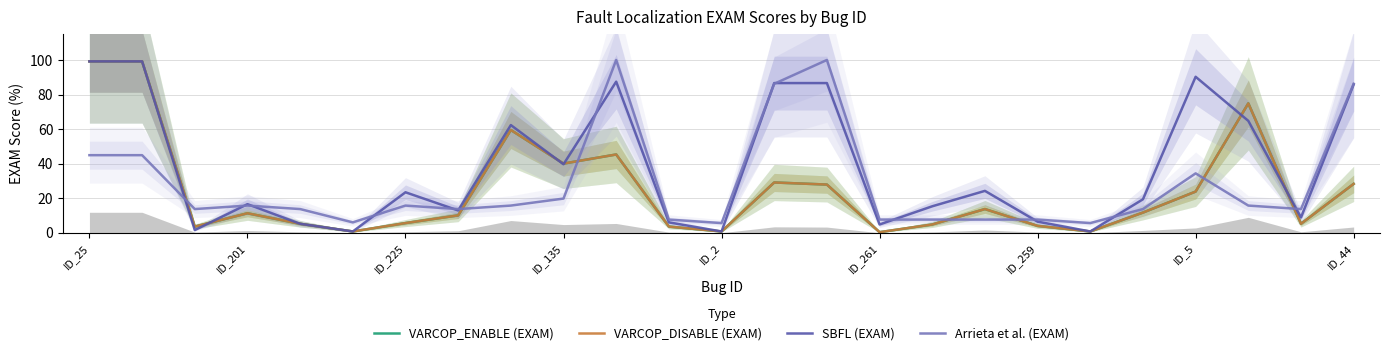

Count the number of categories in the chart.

25